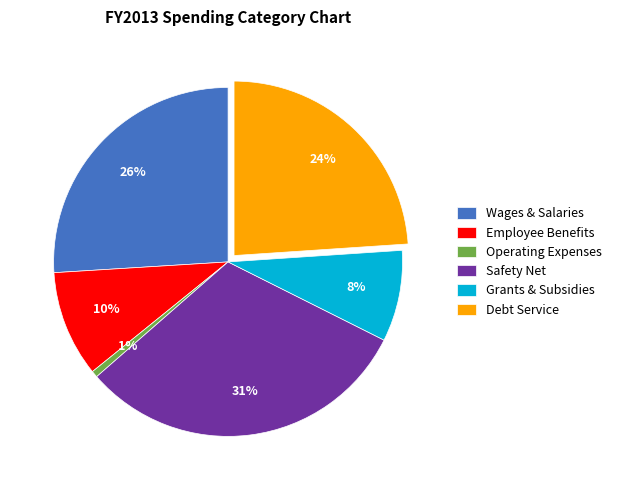

Between Wages & Salaries and Safety Net, which is larger?

Safety Net